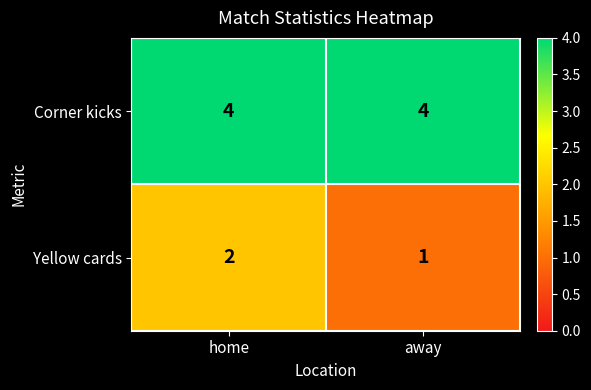

What is the maximum value for Corner kicks?

4